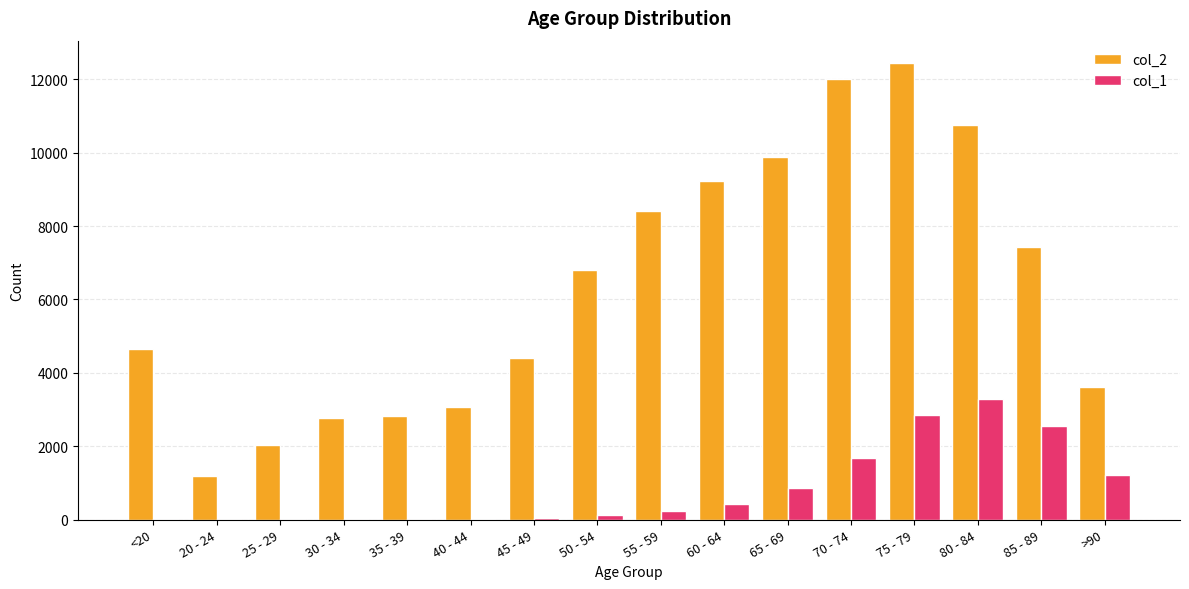

The value of col_2 at 65 - 69 is 17418. True or false?

False